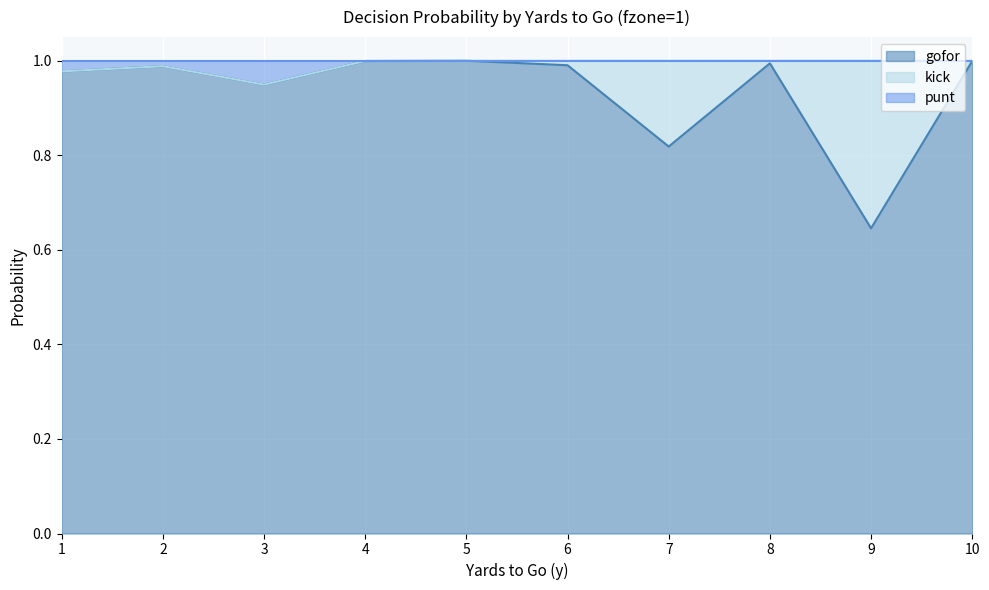

What is the smallest value displayed?

0.6